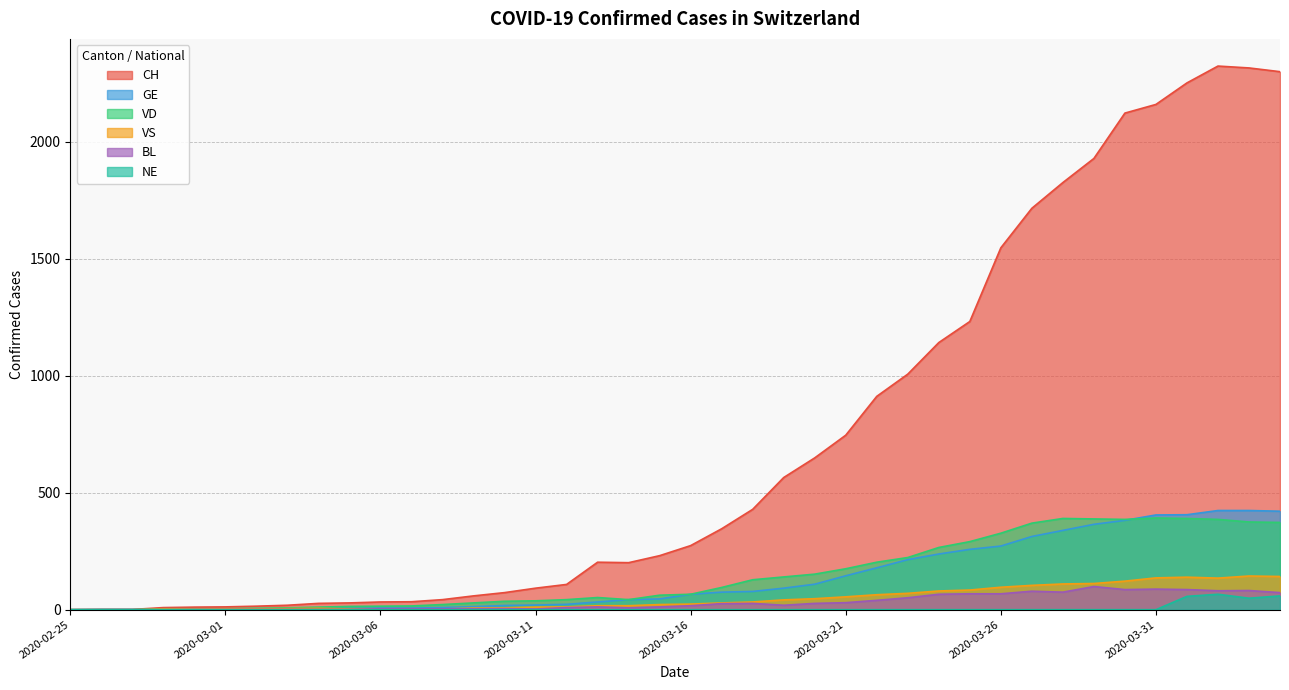

Reading left to right, extract all data points from this chart.

CH: 2020-02-25=0	2020-02-26=1	2020-02-27=1	2020-02-28=9	2020-02-29=11	2020-03-01=12	2020-03-02=15	2020-03-03=19	2020-03-04=27	2020-03-05=29	2020-03-06=33	2020-03-07=34	2020-03-08=43	2020-03-09=59	2020-03-10=73	2020-03-11=92	2020-03-12=108	2020-03-13=203	2020-03-14=201	2020-03-15=231	2020-03-16=274	2020-03-17=346	2020-03-18=429	2020-03-19=565	2020-03-20=649	2020-03-21=746	2020-03-22=912	2020-03-23=1007	2020-03-24=1142	2020-03-25=1232	2020-03-26=1547	2020-03-27=1716	2020-03-28=1826	2020-03-29=1929	2020-03-30=2123	2020-03-31=2160	2020-04-01=2252	2020-04-02=2324	2020-04-03=2316	2020-04-04=2300
GE: 2020-02-25=0	2020-02-26=1	2020-02-27=1	2020-02-28=2	2020-02-29=3	2020-03-01=3	2020-03-02=3	2020-03-03=4	2020-03-04=4	2020-03-05=5	2020-03-06=7	2020-03-07=7	2020-03-08=9	2020-03-09=13	2020-03-10=18	2020-03-11=20	2020-03-12=23	2020-03-13=33	2020-03-14=43	2020-03-15=46	2020-03-16=66	2020-03-17=75	2020-03-18=78	2020-03-19=92	2020-03-20=109	2020-03-21=145	2020-03-22=179	2020-03-23=214	2020-03-24=238	2020-03-25=258	2020-03-26=272	2020-03-27=313	2020-03-28=339	2020-03-29=365	2020-03-30=382	2020-03-31=405	2020-04-01=406	2020-04-02=424	2020-04-03=424	2020-04-04=421
VD: 2020-02-25=0	2020-02-26=0	2020-02-27=0	2020-02-28=4	2020-02-29=4	2020-03-01=4	2020-03-02=6	2020-03-03=8	2020-03-04=11	2020-03-05=14	2020-03-06=15	2020-03-07=16	2020-03-08=22	2020-03-09=29	2020-03-10=36	2020-03-11=38	2020-03-12=43	2020-03-13=52	2020-03-14=43	2020-03-15=62	2020-03-16=66	2020-03-17=95	2020-03-18=128	2020-03-19=140	2020-03-20=152	2020-03-21=175	2020-03-22=203	2020-03-23=223	2020-03-24=266	2020-03-25=291	2020-03-26=327	2020-03-27=370	2020-03-28=390	2020-03-29=388	2020-03-30=386	2020-03-31=392	2020-04-01=390	2020-04-02=386	2020-04-03=375	2020-04-04=373
VS: 2020-02-25=0	2020-02-26=0	2020-02-27=0	2020-02-28=3	2020-02-29=3	2020-03-01=4	2020-03-02=4	2020-03-03=5	2020-03-04=6	2020-03-05=3	2020-03-06=3	2020-03-07=0	2020-03-08=3	2020-03-09=7	2020-03-10=8	2020-03-11=11	2020-03-12=12	2020-03-13=17	2020-03-14=17	2020-03-15=22	2020-03-16=24	2020-03-17=29	2020-03-18=33	2020-03-19=42	2020-03-20=47	2020-03-21=55	2020-03-22=64	2020-03-23=70	2020-03-24=80	2020-03-25=84	2020-03-26=96	2020-03-27=104	2020-03-28=110	2020-03-29=112	2020-03-30=122	2020-03-31=136	2020-04-01=139	2020-04-02=135	2020-04-03=144	2020-04-04=142
BL: 2020-02-25=0	2020-02-26=0	2020-02-27=0	2020-02-28=0	2020-02-29=1	2020-03-01=1	2020-03-02=1	2020-03-03=1	2020-03-04=1	2020-03-05=1	2020-03-06=4	2020-03-07=4	2020-03-08=4	2020-03-09=4	2020-03-10=5	2020-03-11=3	2020-03-12=9	2020-03-13=12	2020-03-14=8	2020-03-15=12	2020-03-16=17	2020-03-17=26	2020-03-18=27	2020-03-19=19	2020-03-20=27	2020-03-21=30	2020-03-22=40	2020-03-23=51	2020-03-24=66	2020-03-25=68	2020-03-26=68	2020-03-27=79	2020-03-28=75	2020-03-29=99	2020-03-30=86	2020-03-31=88	2020-04-01=86	2020-04-02=81	2020-04-03=82	2020-04-04=73
NE: 2020-02-25=0	2020-02-26=0	2020-02-27=0	2020-02-28=0	2020-02-29=0	2020-03-01=0	2020-03-02=0	2020-03-03=0	2020-03-04=0	2020-03-05=0	2020-03-06=0	2020-03-07=0	2020-03-08=0	2020-03-09=0	2020-03-10=0	2020-03-11=0	2020-03-12=0	2020-03-13=0	2020-03-14=0	2020-03-15=0	2020-03-16=0	2020-03-17=0	2020-03-18=0	2020-03-19=0	2020-03-20=0	2020-03-21=0	2020-03-22=0	2020-03-23=0	2020-03-24=0	2020-03-25=0	2020-03-26=0	2020-03-27=0	2020-03-28=0	2020-03-29=0	2020-03-30=0	2020-03-31=0	2020-04-01=57	2020-04-02=66	2020-04-03=49	2020-04-04=59